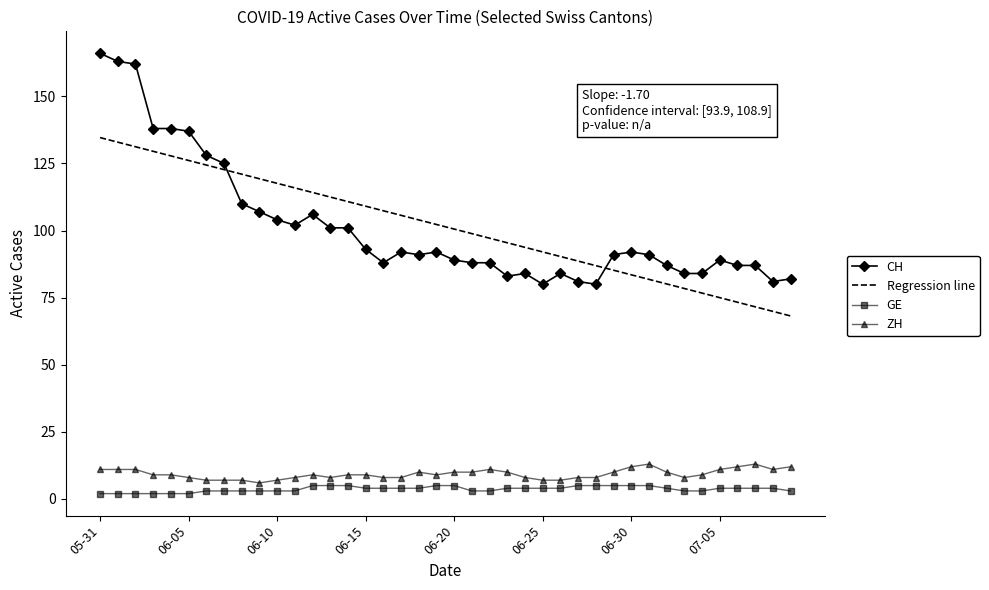

Which series has the widest spread of values?

CH